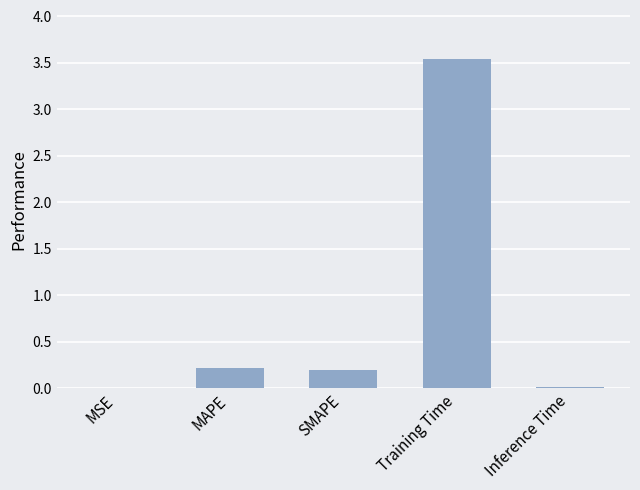

What is the maximum value shown in the chart?

3.5